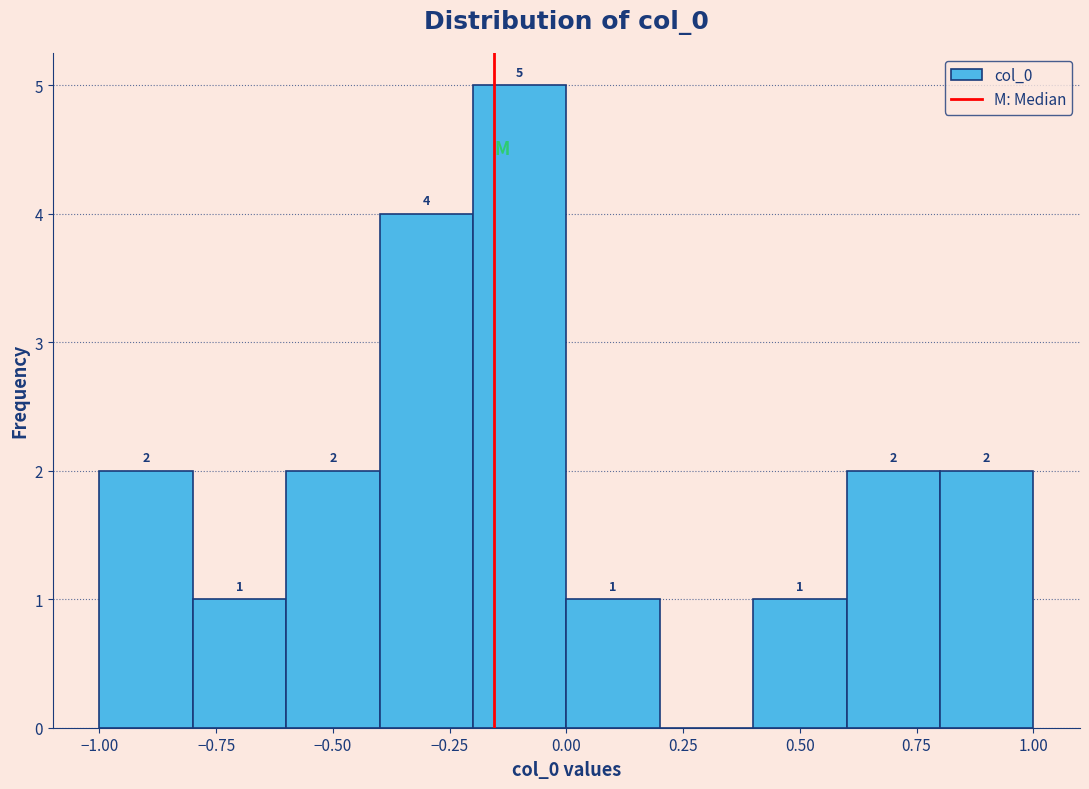

Which range on the x-axis has the tallest bar?

-0.2 to 0.0